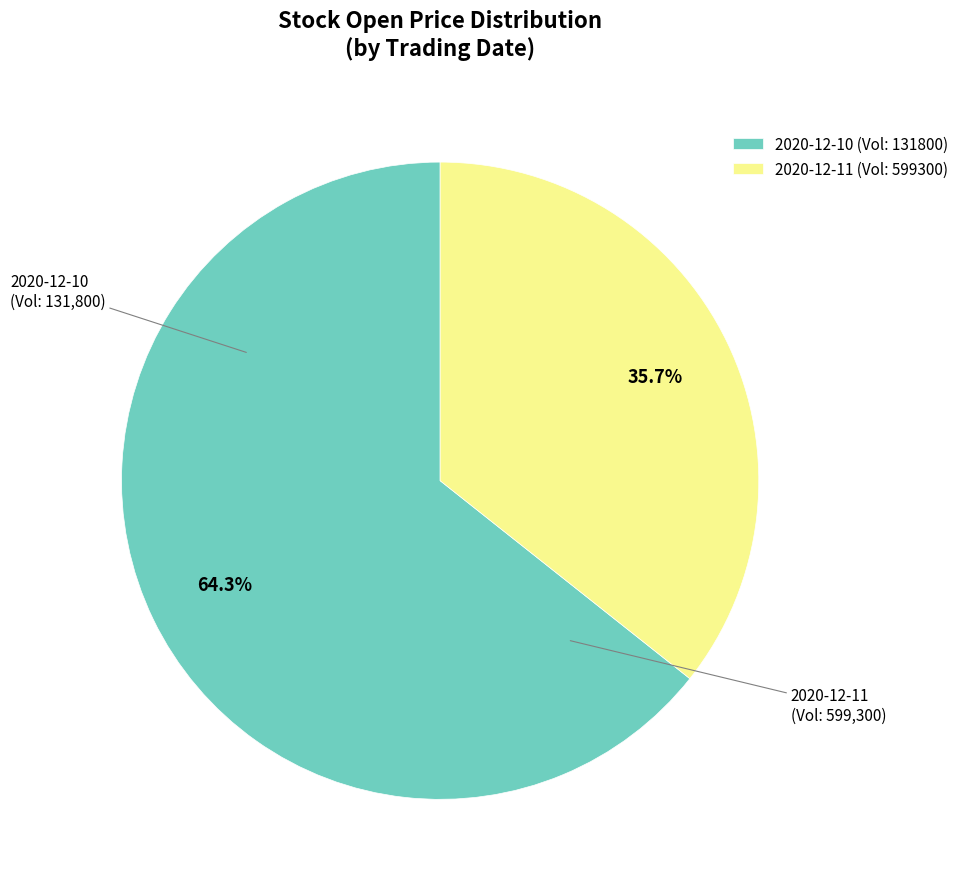

Which slice is the largest?

2020-12-10 (Vol: 131800)